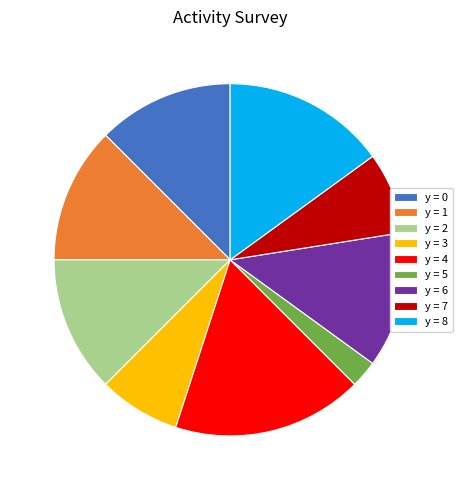

Is it true that y = 7 is 1% of the pie?

False